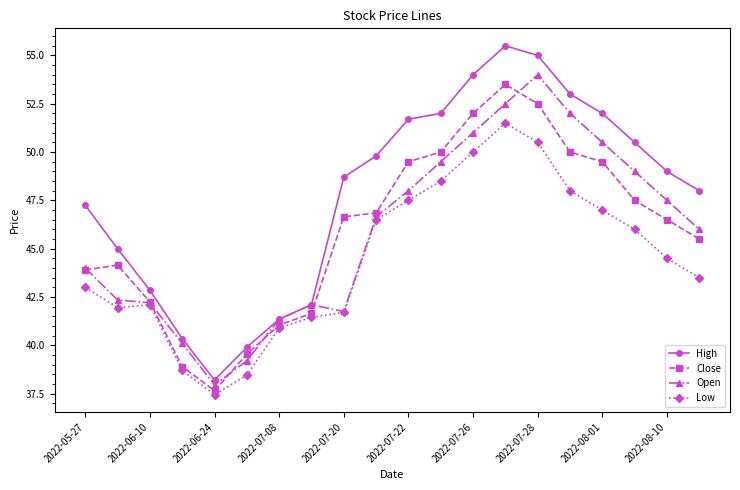

What is the maximum value for High?

55.5